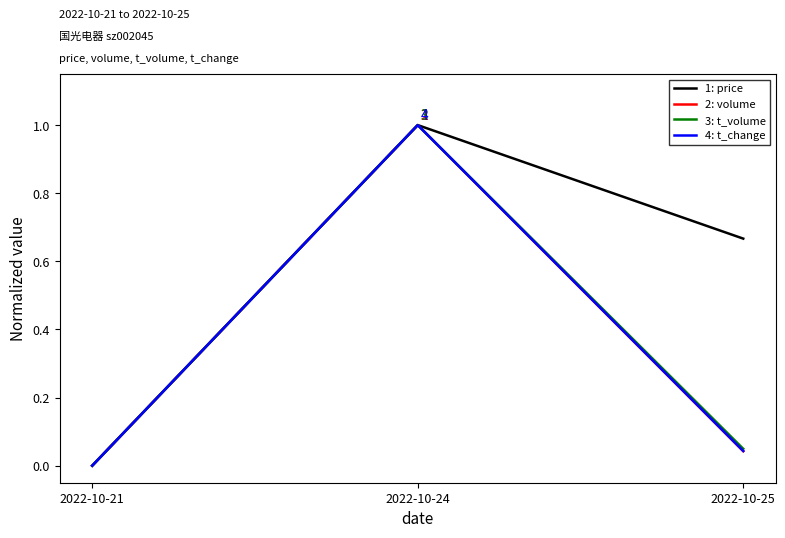

The 1: price series shows -0.5 at 2022-10-21. True or false?

False